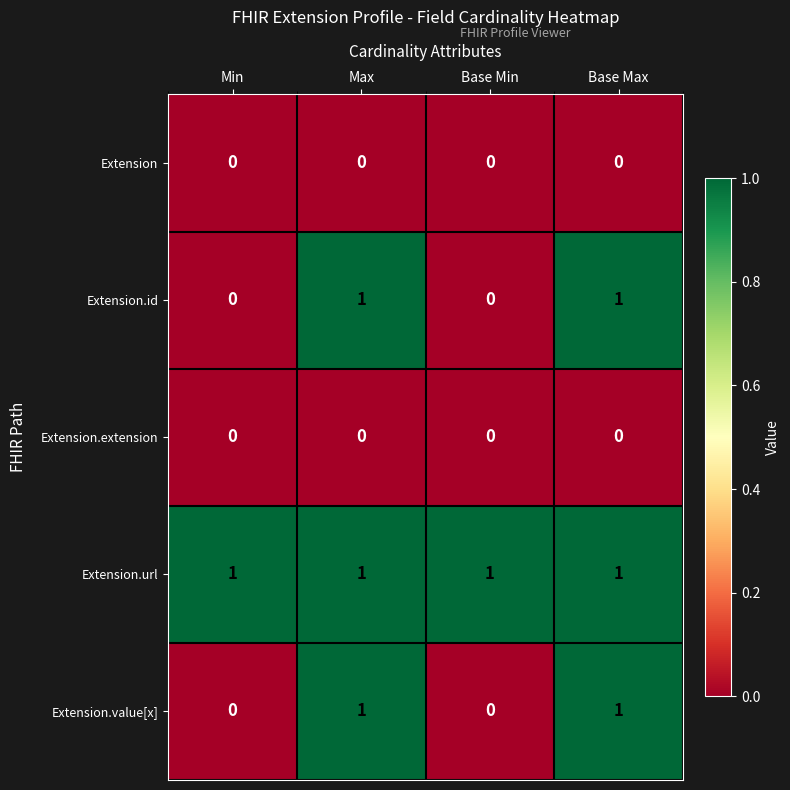

Count the Extension.value[x] values in the range 0 to 1.

4